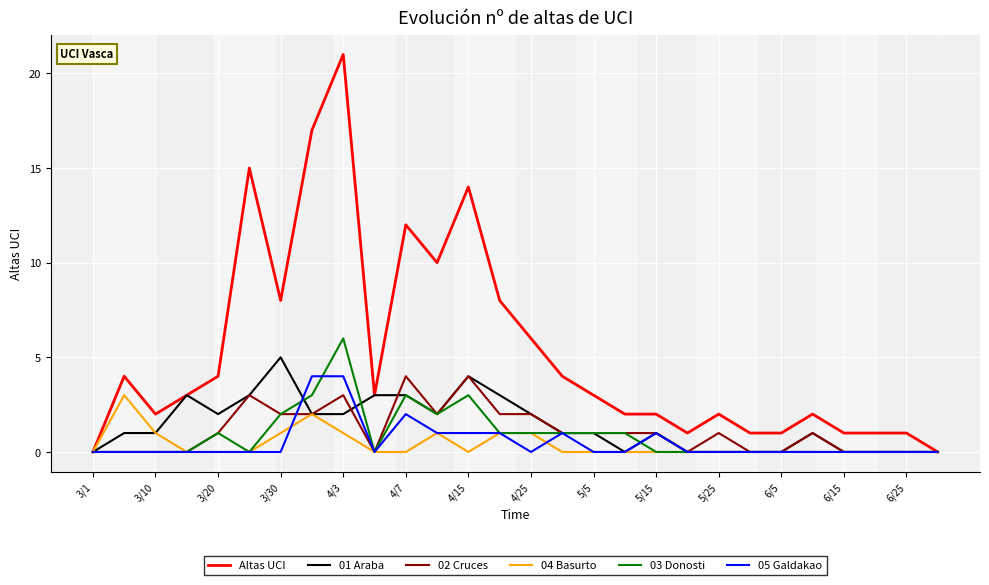

Which series has the largest range (max minus min)?

Altas UCI